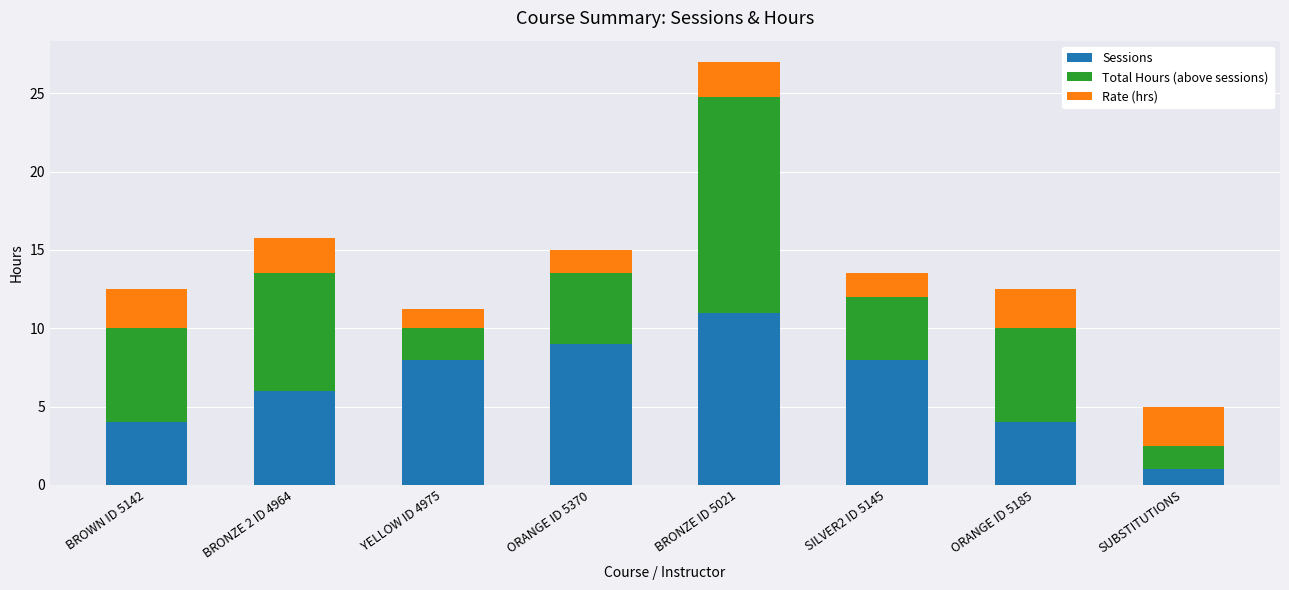

The Sessions series shows 1.0 at SUBSTITUTIONS. True or false?

True